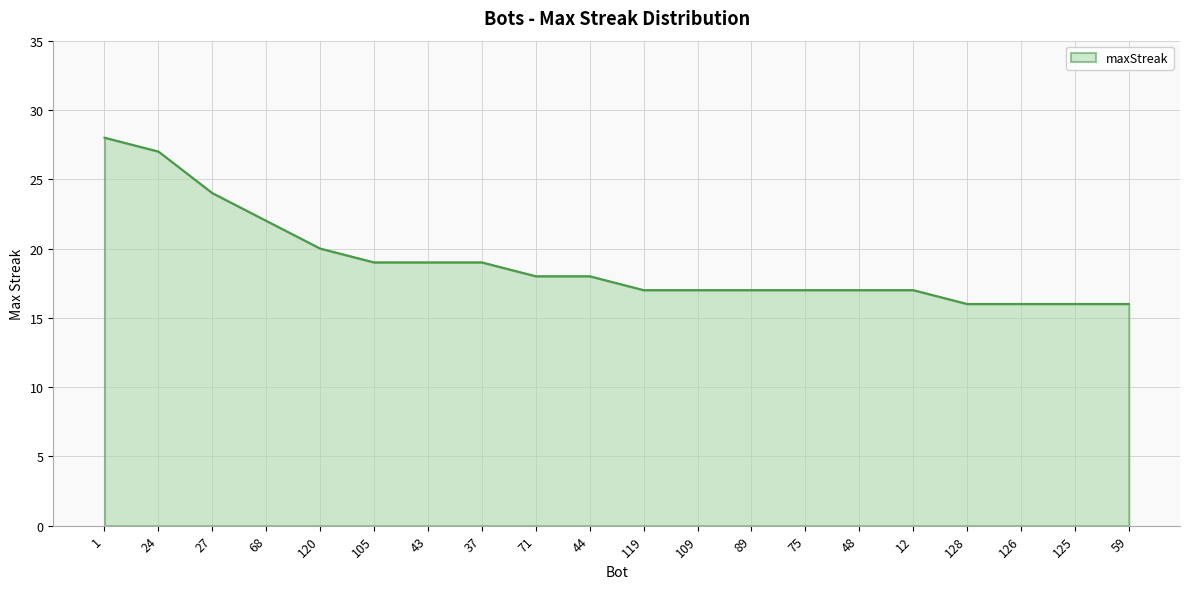

How many lines are shown in the chart?

1